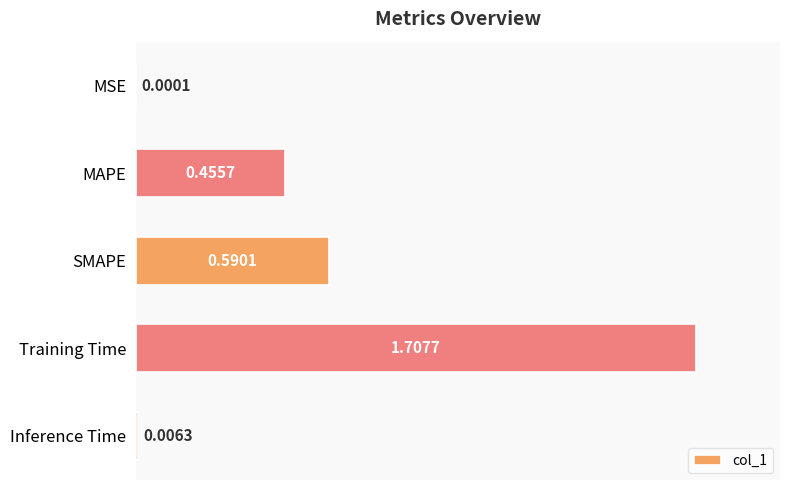

What is the sum of all values?

2.8